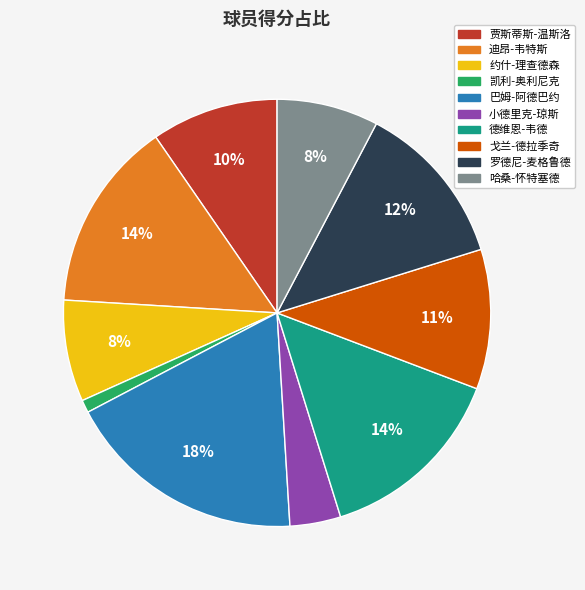

How many slices are in this pie chart?

10